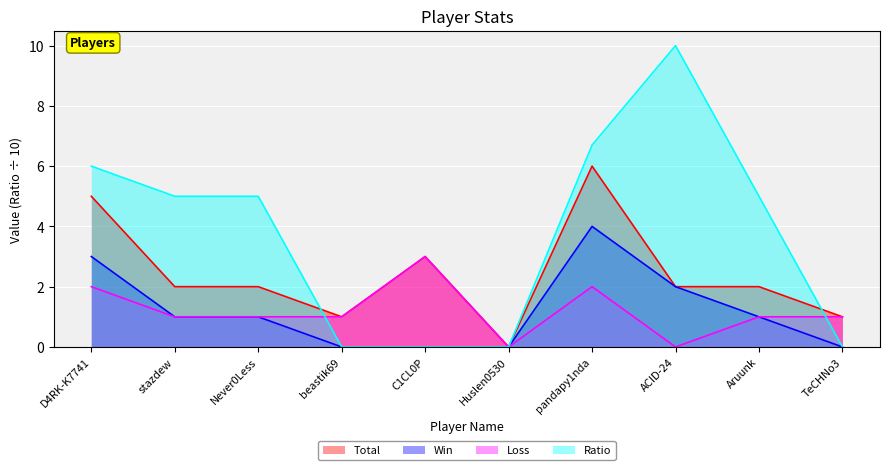

True or false: Ratio has more than 0 interior local peaks.

True